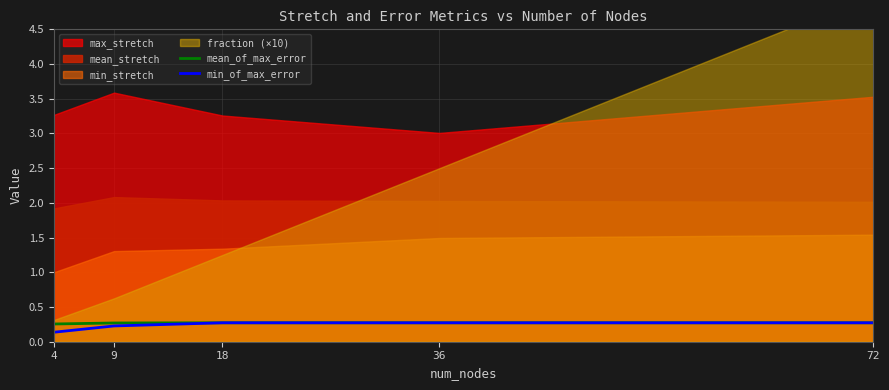

How many lines are shown in the chart?

2